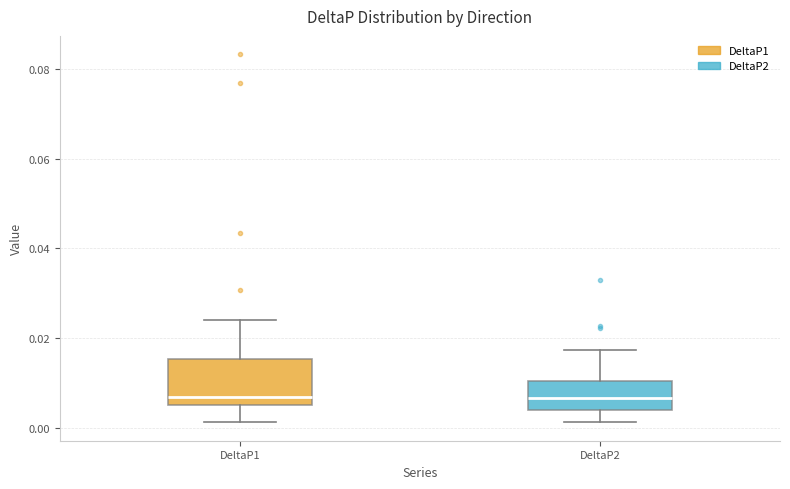

Where does the median line of the box for DeltaP2 sit on the y-axis? The values are not printed on the chart, so give them approximately, as read against the axis.

0.006